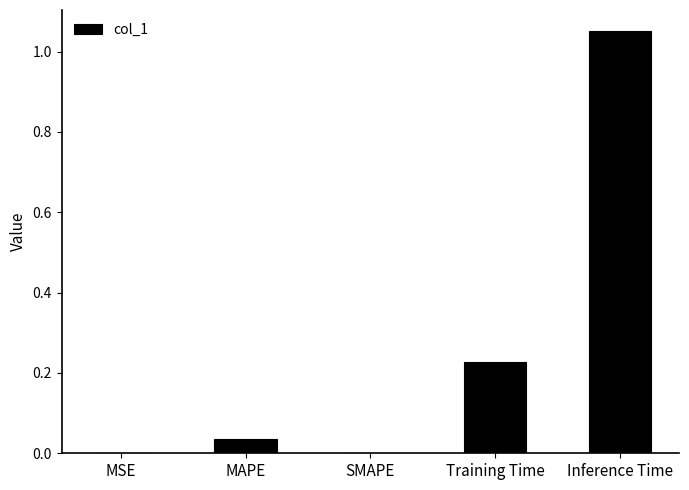

Are the bars horizontal?

No